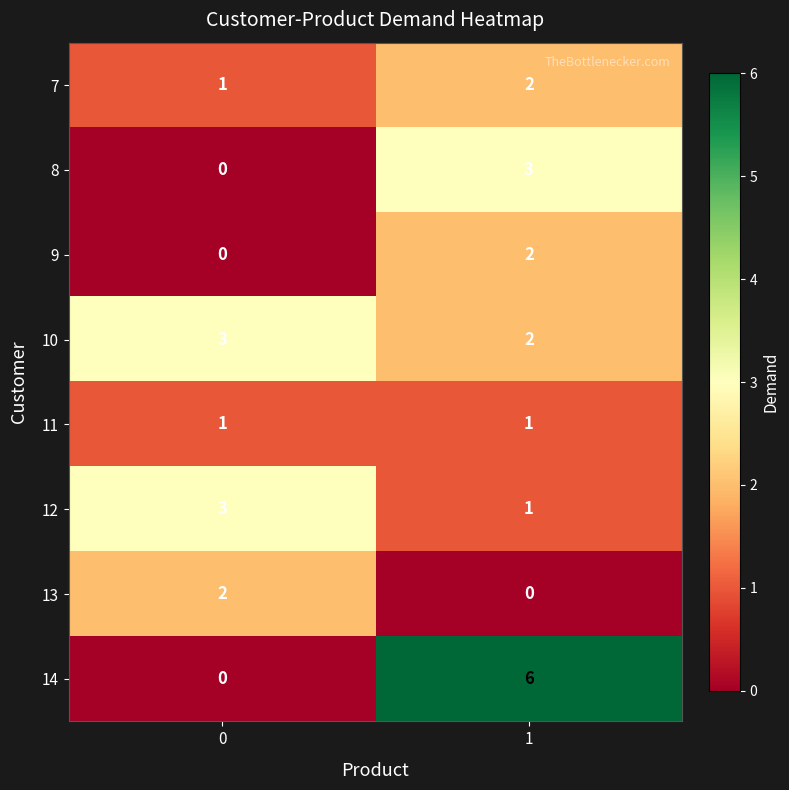

What is the sum of all 14 values?

6